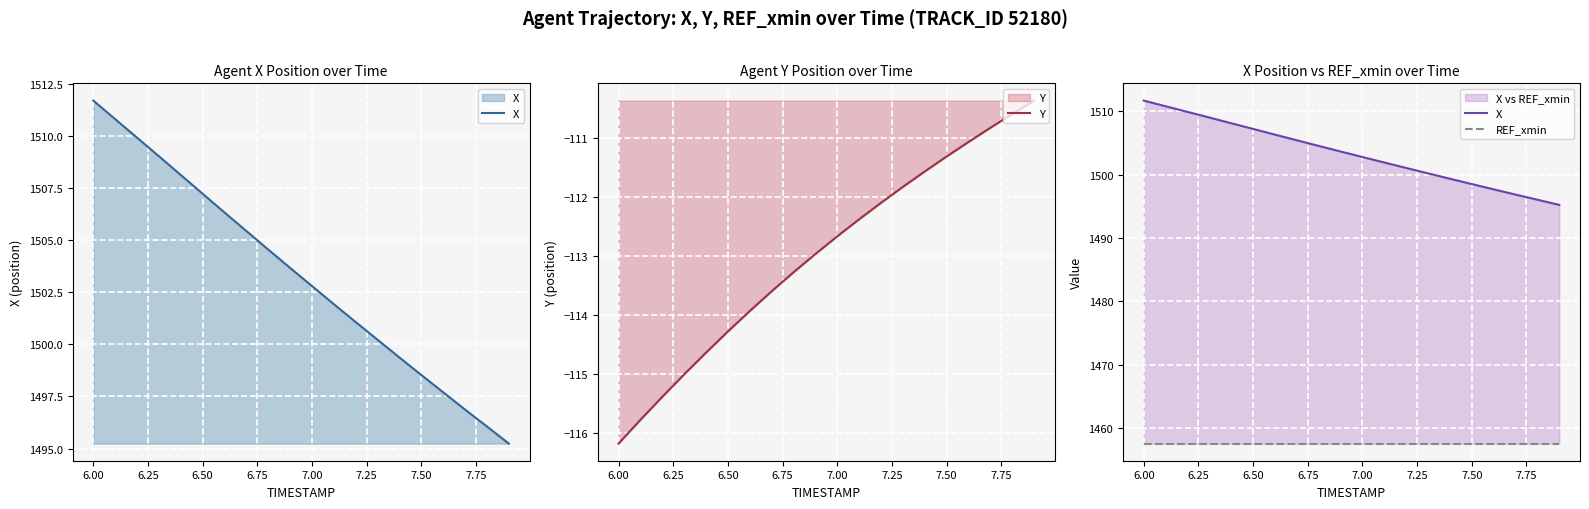

How many lines are shown in the chart?

3